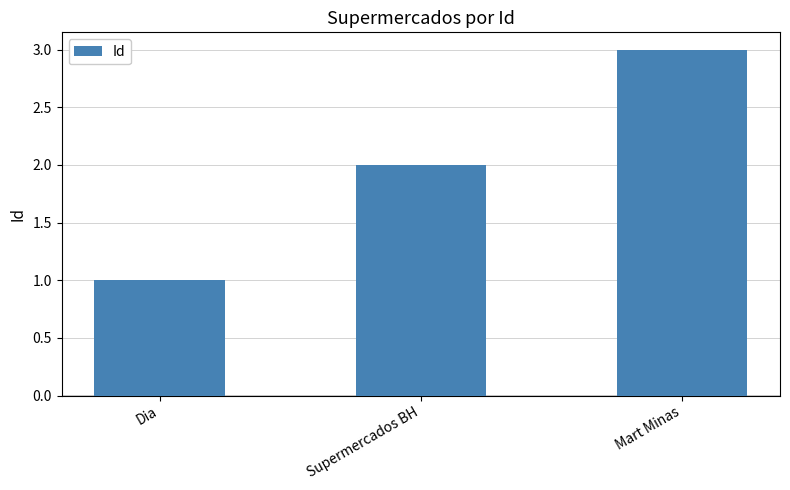

Reading right to left, what are all the values shown in this chart?

3	2	1